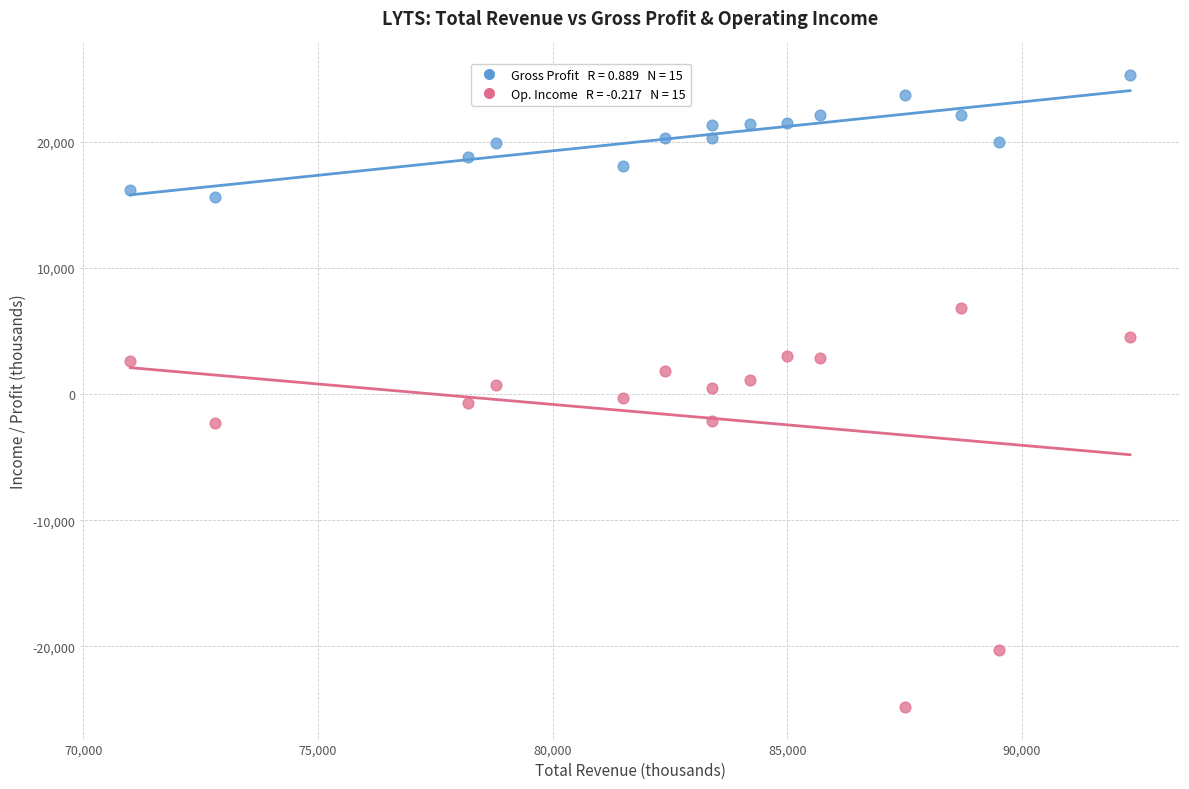

Across all data points, what is the range of X values (max minus min)?

21300